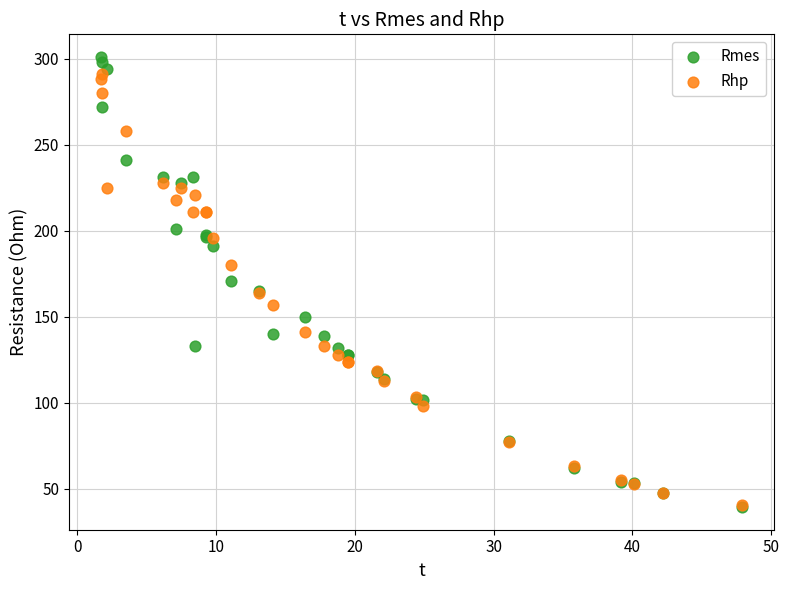

Which series has the largest Y range (max minus min)?

Rmes